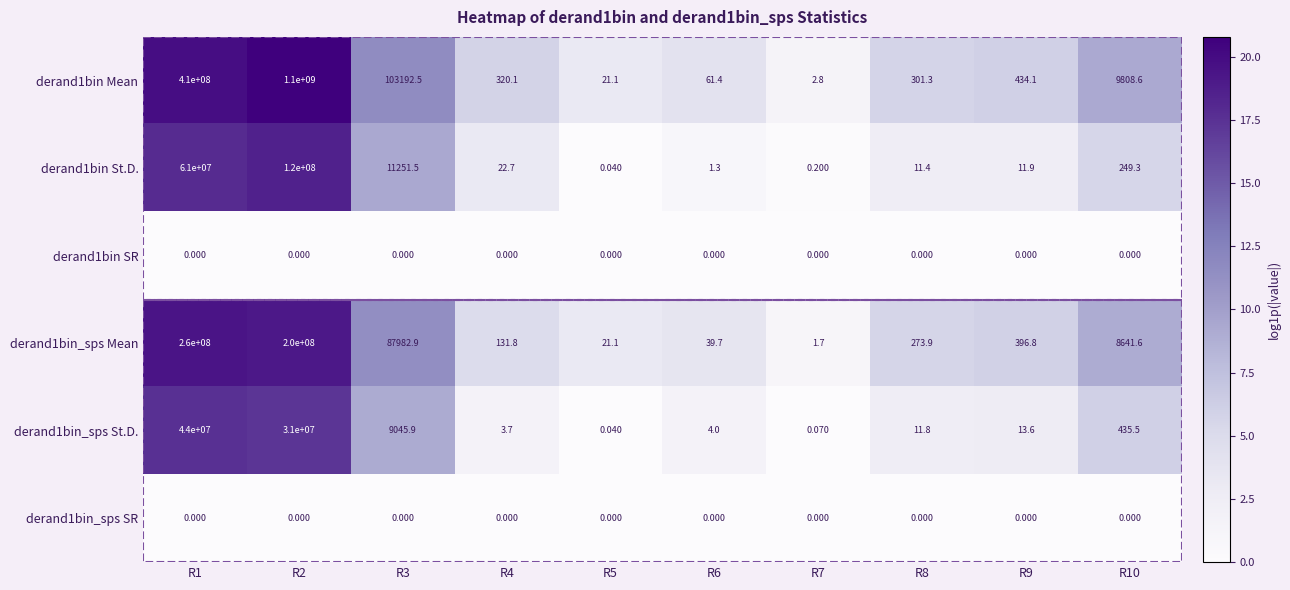

Is the value of derand1bin_sps Mean at R6 greater than the value of derand1bin SR at R1?

Yes